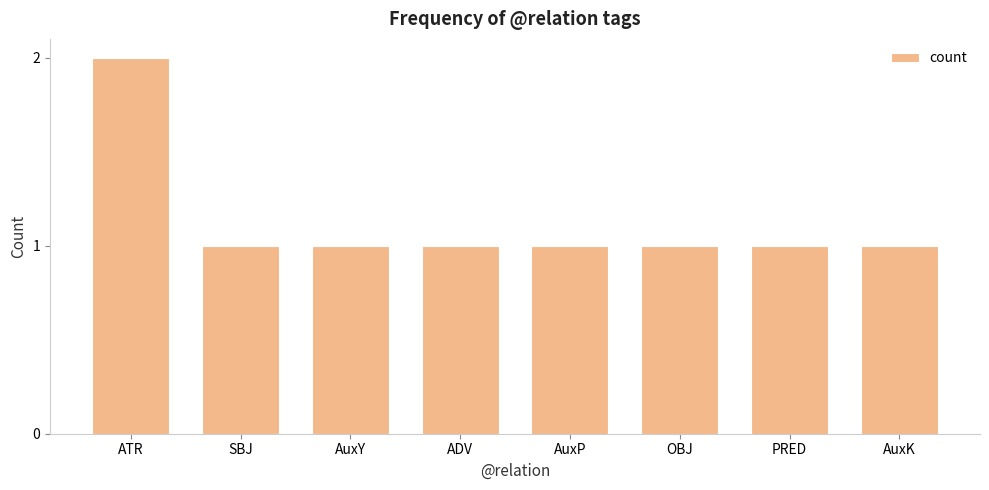

Are the bars horizontal?

No